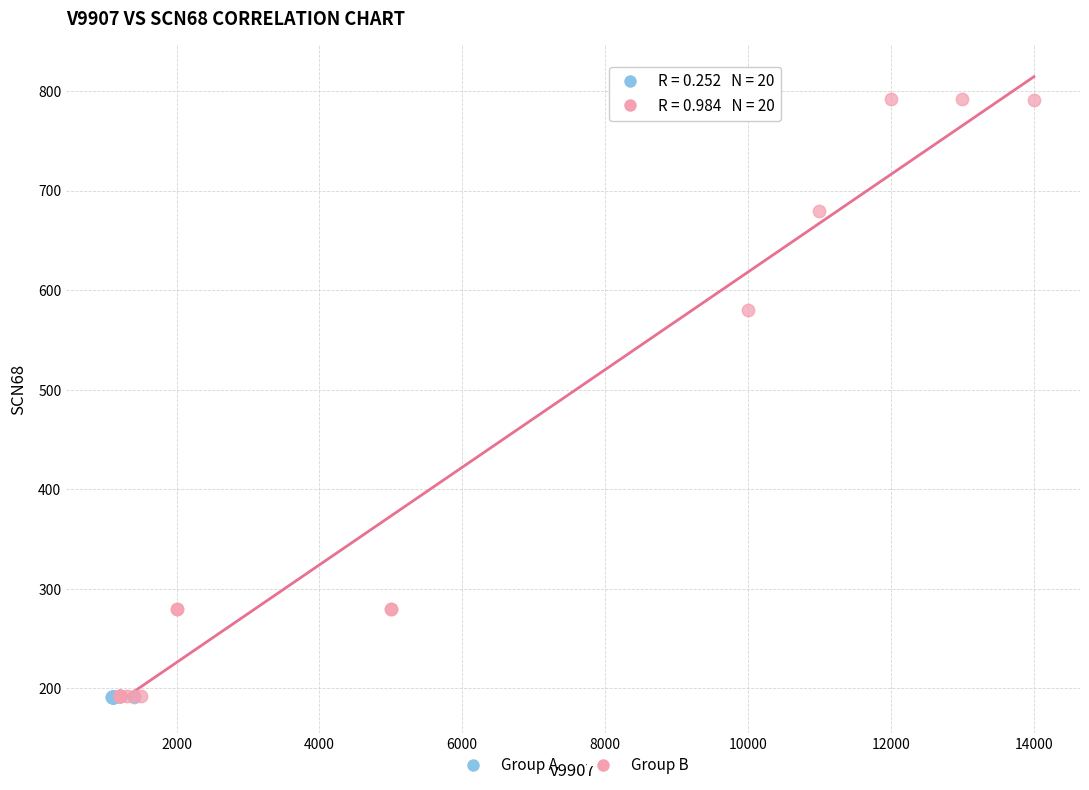

What are all the series names shown in the legend?

Group A, Group B